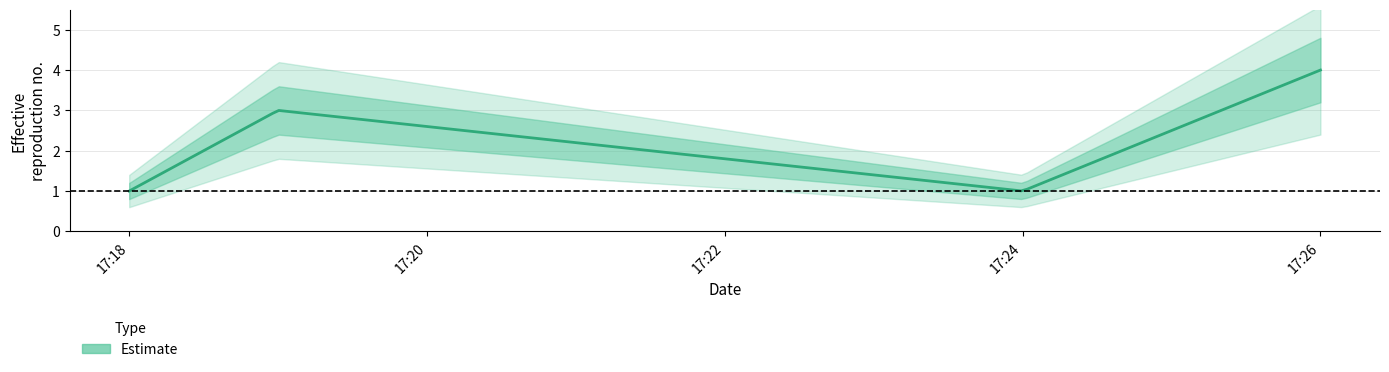

What is the difference between the maximum and second lowest values?

3